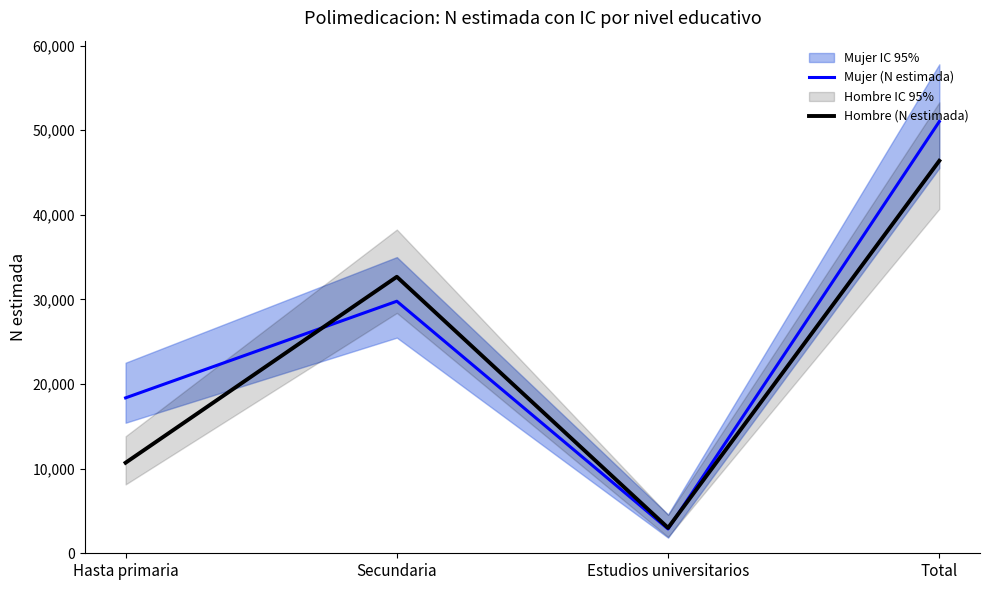

Does the chart have visible grid lines?

No